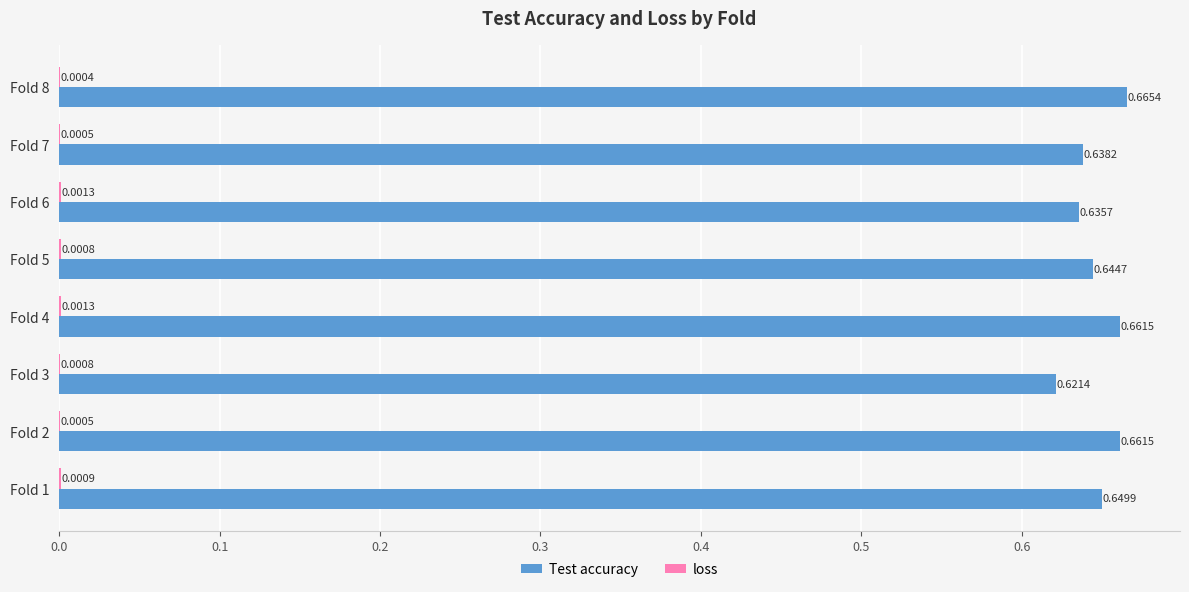

Which series has the largest total across all categories?

Test accuracy